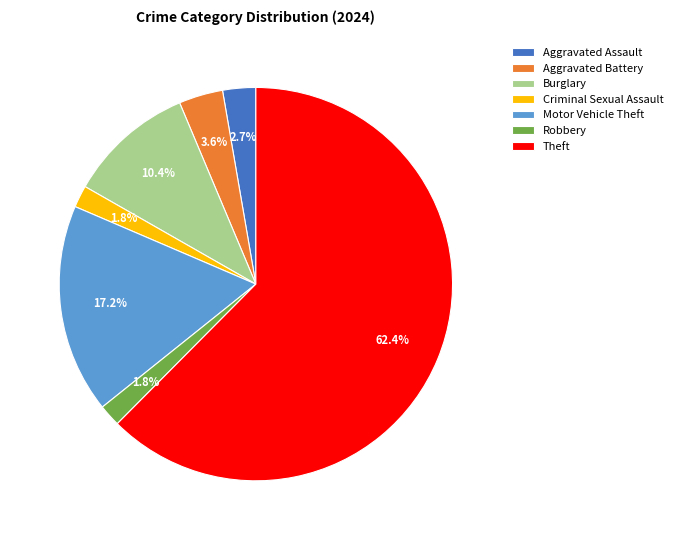

How many slices are in this pie chart?

7